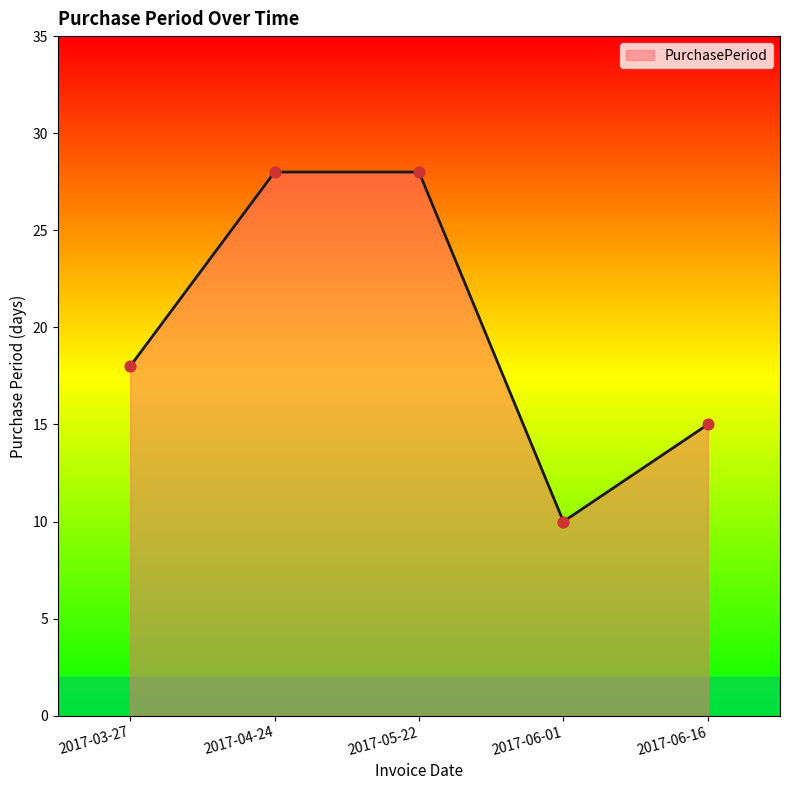

Which has a higher value, 2017-05-22 or 2017-06-16?

2017-05-22